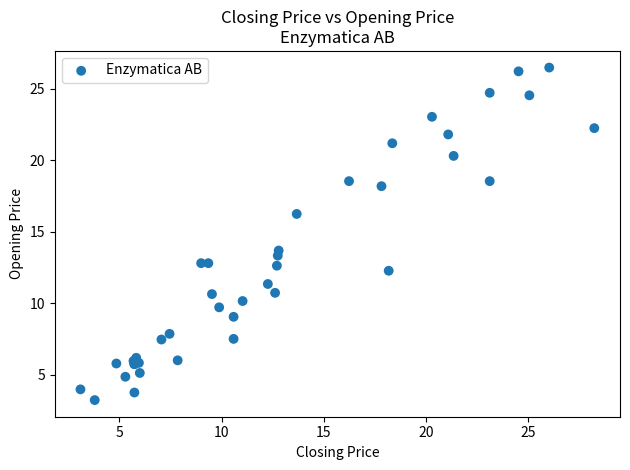

What Y value in the scatter plot is closest to 14?

13.7